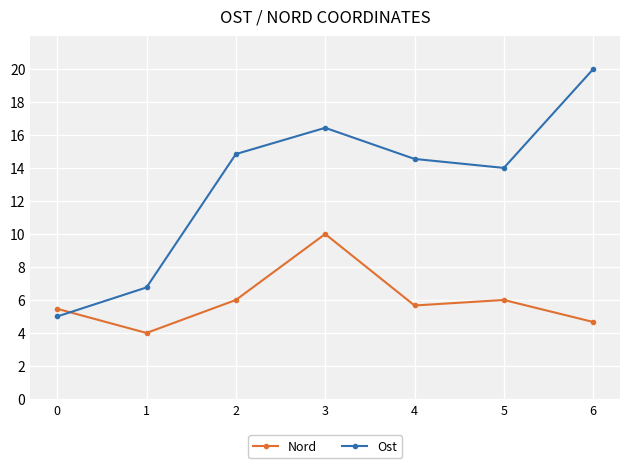

Rank the series by their maximum value, from lowest to highest.

Nord, Ost